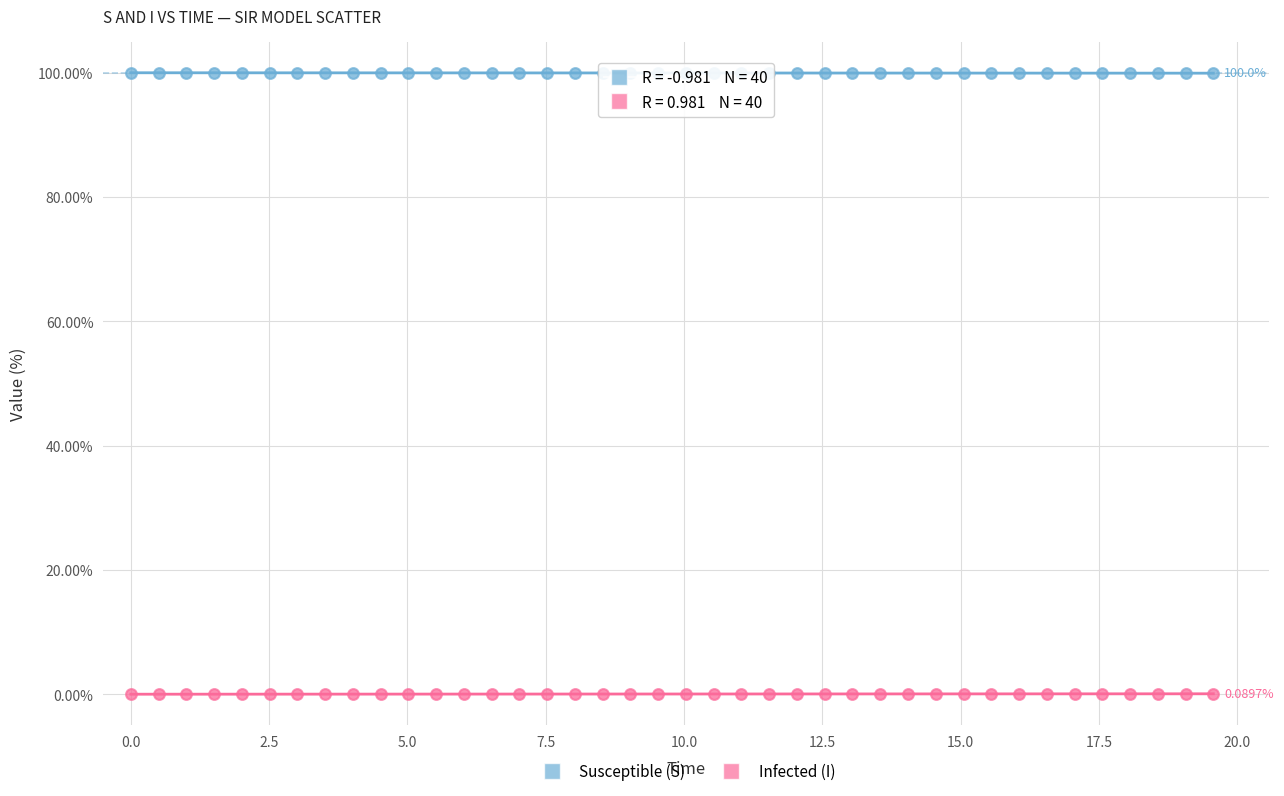

Across all data points, what is the range of X values (max minus min)?

19.6